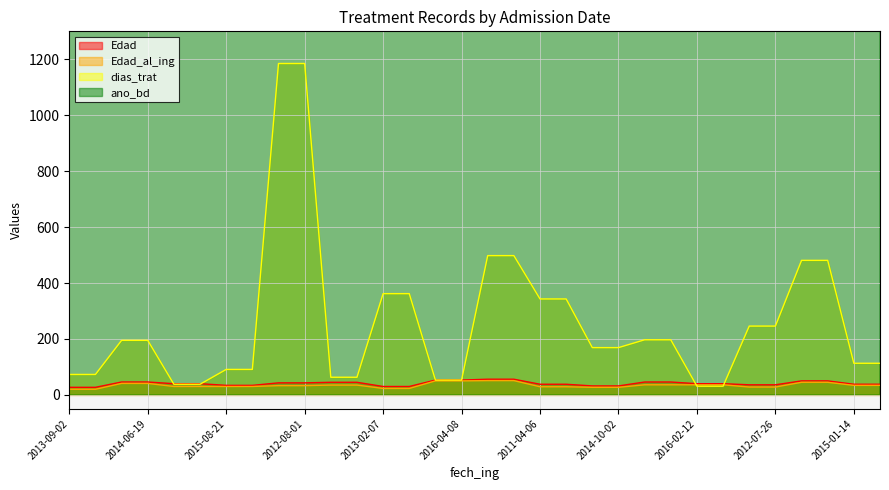

Which series has the largest total across all categories?

ano_bd